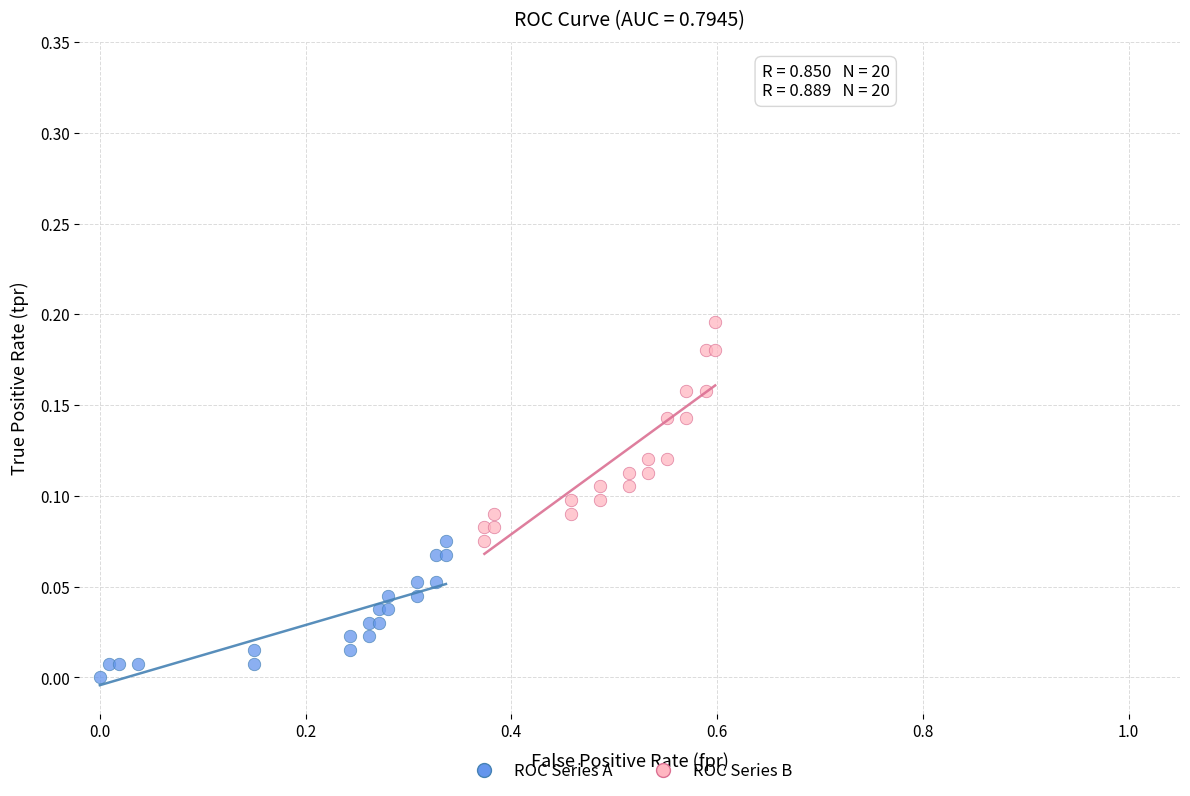

Which series has the largest Y range (max minus min)?

ROC Series B